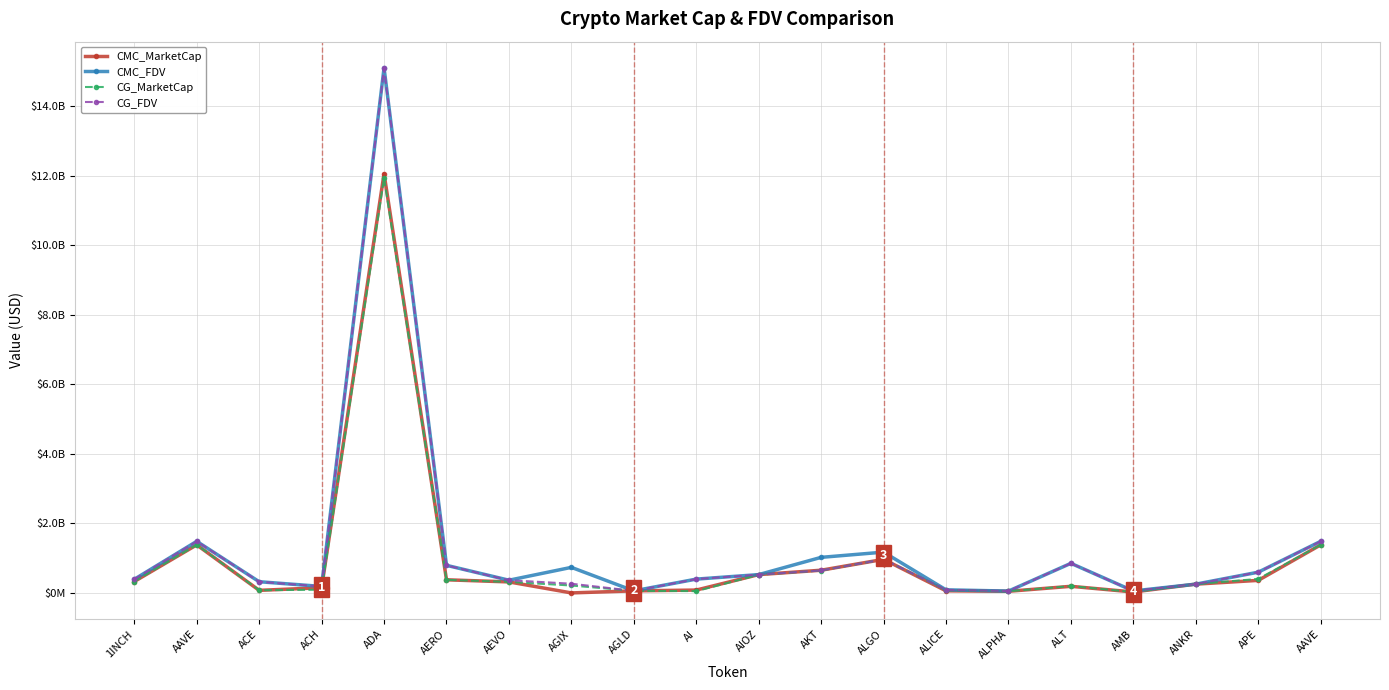

What is the difference between the CG_MarketCap values at AMB and AEVO?

292177215